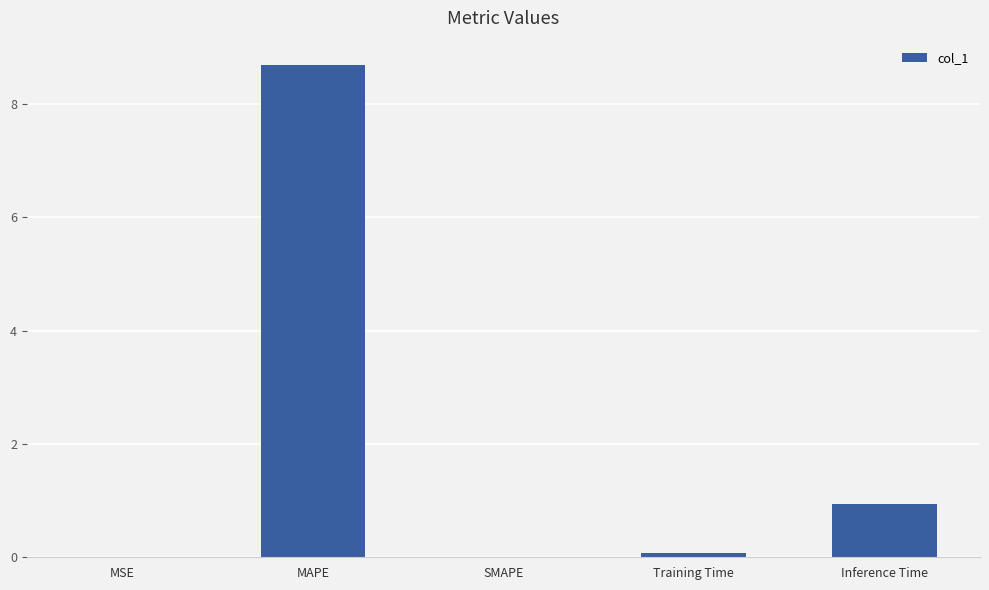

Where is the data nearest to the value 4?

Inference Time